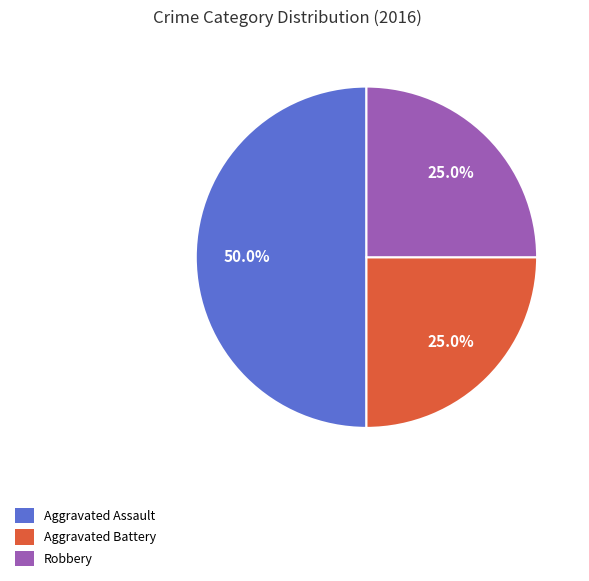

Which category has the biggest portion of the pie?

Aggravated Assault